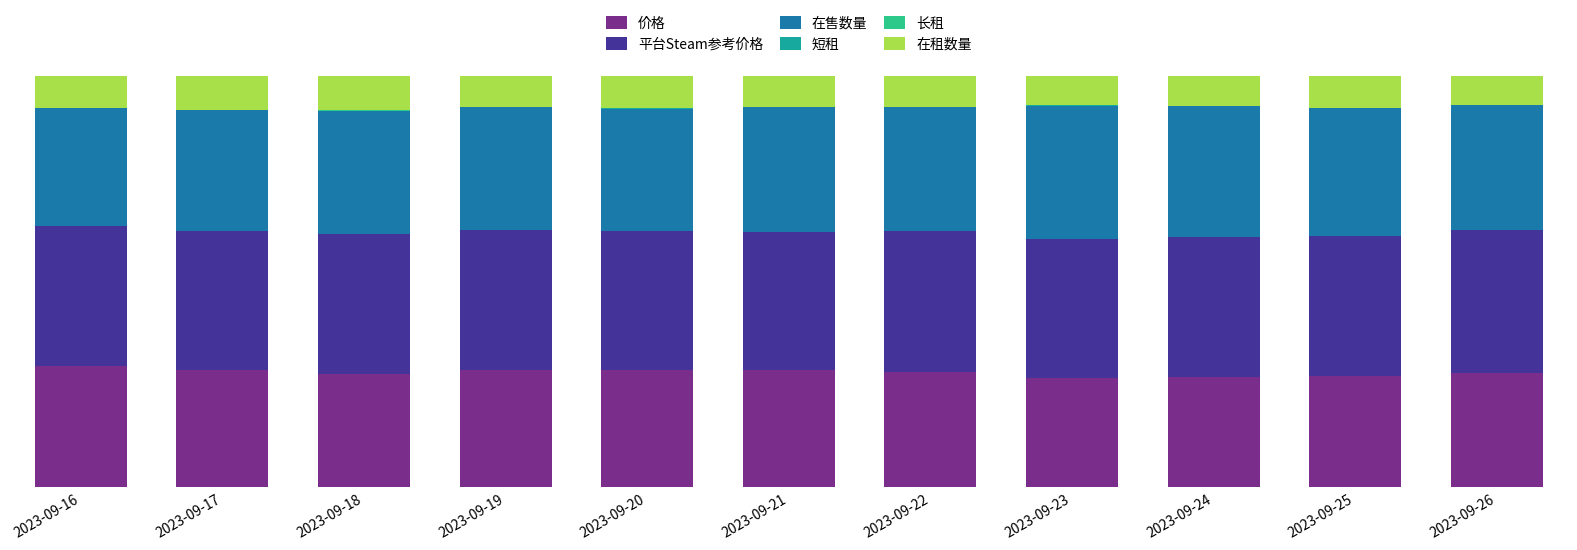

Where is 价格 nearest to the value 28?

2023-09-22